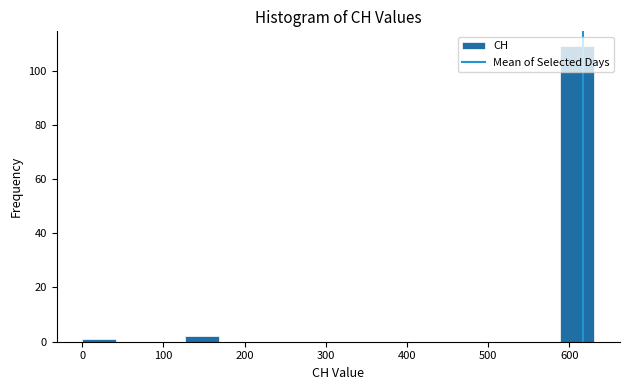

Reading left to right, list every bar in this chart as the range it spans on the x-axis followed by its height. Neither the bar edges nor the heights are printed on the chart, so give them approximately, as read against the axes.

0 to 40: under 2
40 to 80: 0
80 to 130: 0
130 to 170: 2
170 to 210: 0
210 to 250: 0
250 to 290: 0
290 to 340: 0
340 to 380: 0
380 to 420: 0
420 to 460: 0
460 to 500: 0
500 to 550: 0
550 to 590: 0
590 to 630: 110